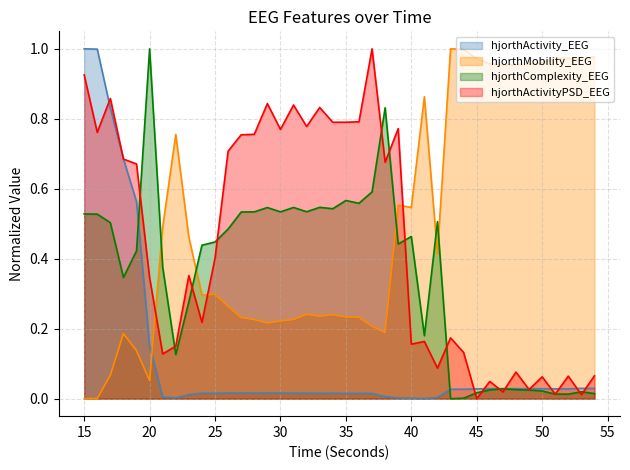

Which series has the largest range (max minus min)?

hjorthActivity_EEG